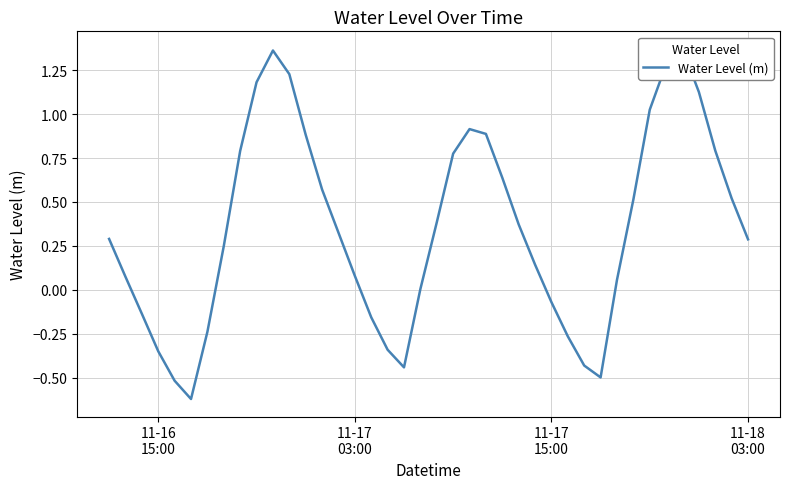

Reading left to right, transcribe all the data shown in this chart.

0.3	0.1	-0.1	-0.4	-0.5	-0.6	-0.2	0.2	0.8	1.2	1.4	1.2	0.9	0.6	0.3	0.1	-0.2	-0.3	-0.4	0.0	0.4	0.8	0.9	0.9	0.6	0.4	0.1	-0.1	-0.3	-0.4	-0.5	0.1	0.5	1.0	1.3	1.4	1.1	0.8	0.5	0.3